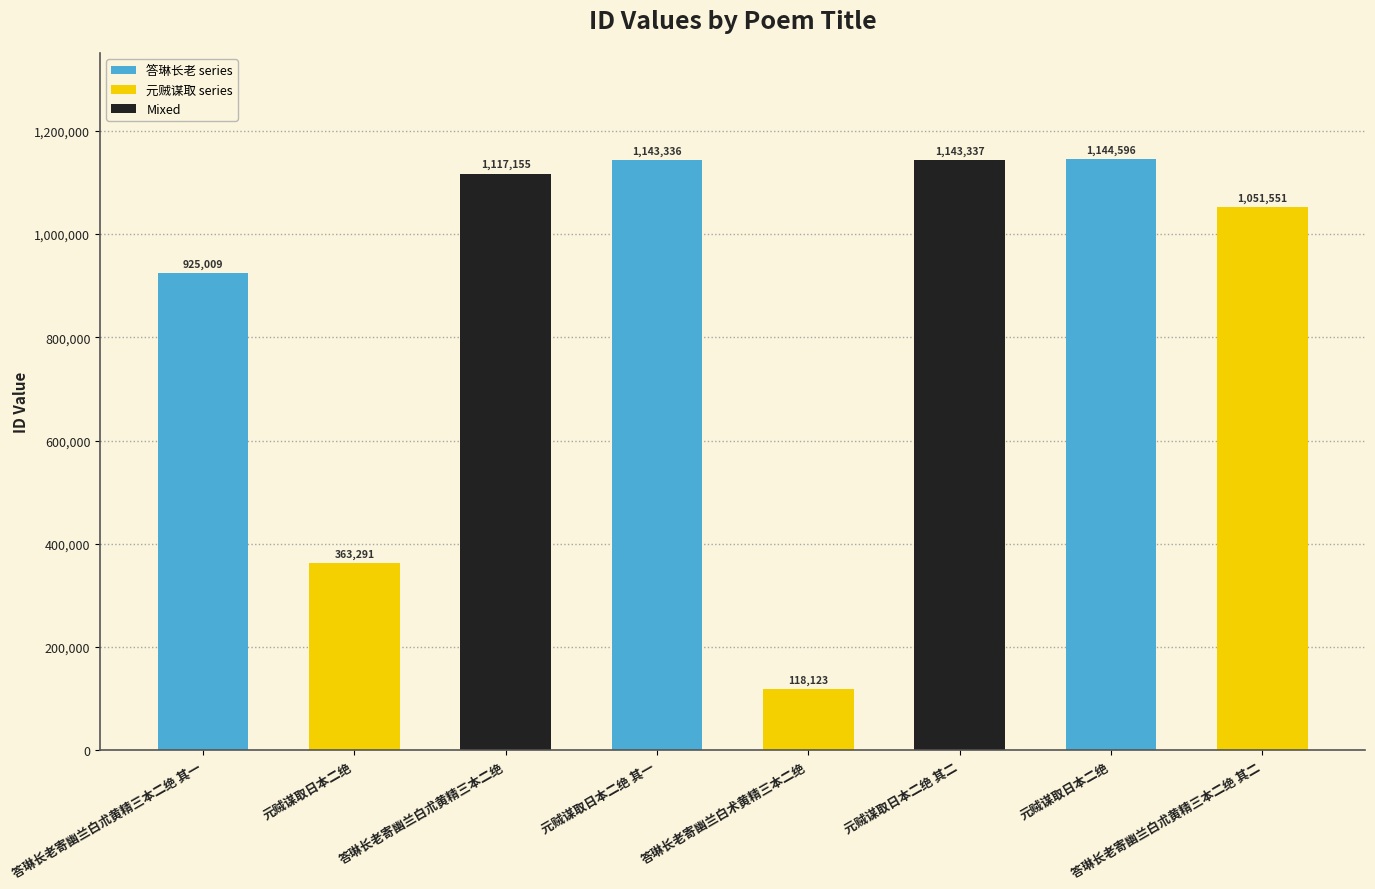

What is the change in value from 元贼谋取日本二绝 to 元贼谋取日本二绝?

+781305